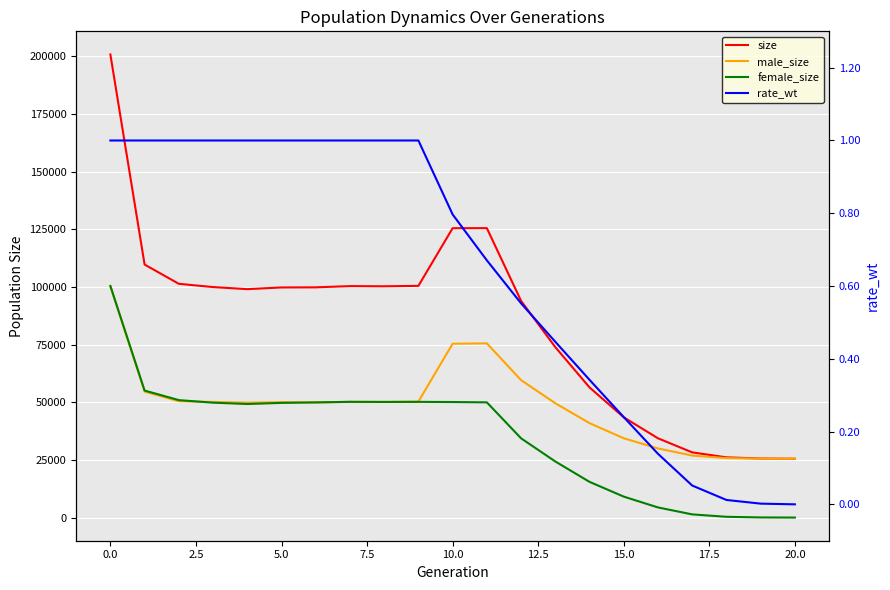

What are all the series names shown in the legend?

size, male_size, female_size, rate_wt